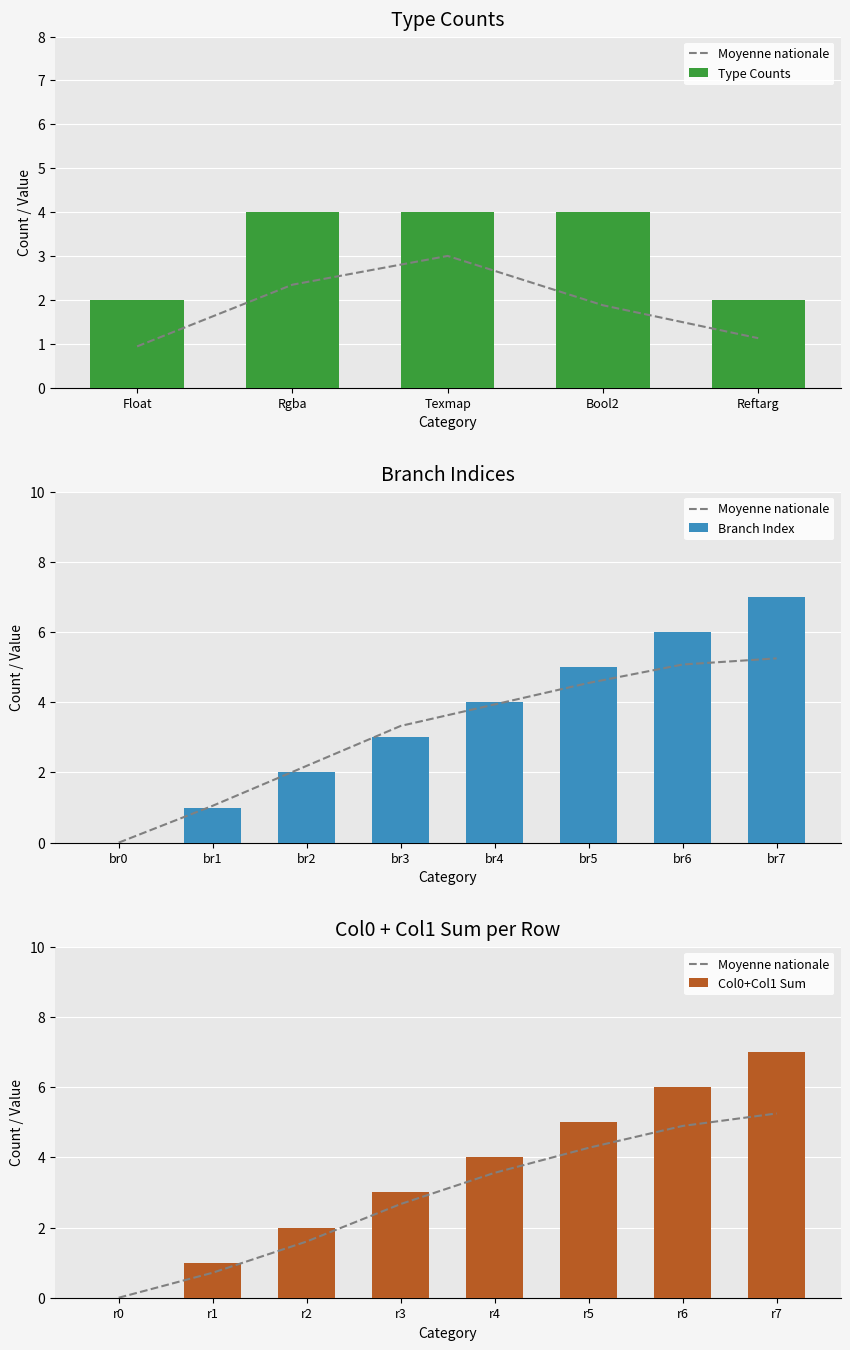

At which label does Branch Index reach its peak?

br7